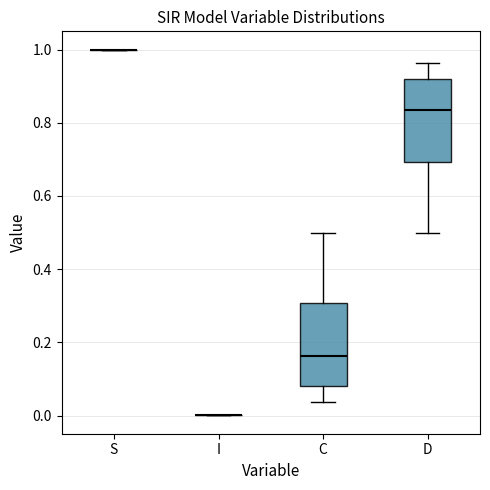

Reading left to right, transcribe this box plot: for each box, give where its median line is, the range the box spans, and where its two whiskers end, as read against the y-axis. The values are not printed on the chart, so give them approximately, as read against the axis.

S: box collapsed to a line at 1.00, whiskers 1.00 to 1.00
I: box collapsed to a line at 0.00, whiskers 0.00 to 0.00
C: median 0.16, box 0.08 to 0.30, whiskers 0.04 to 0.50
D: median 0.84, box 0.70 to 0.92, whiskers 0.50 to 0.96